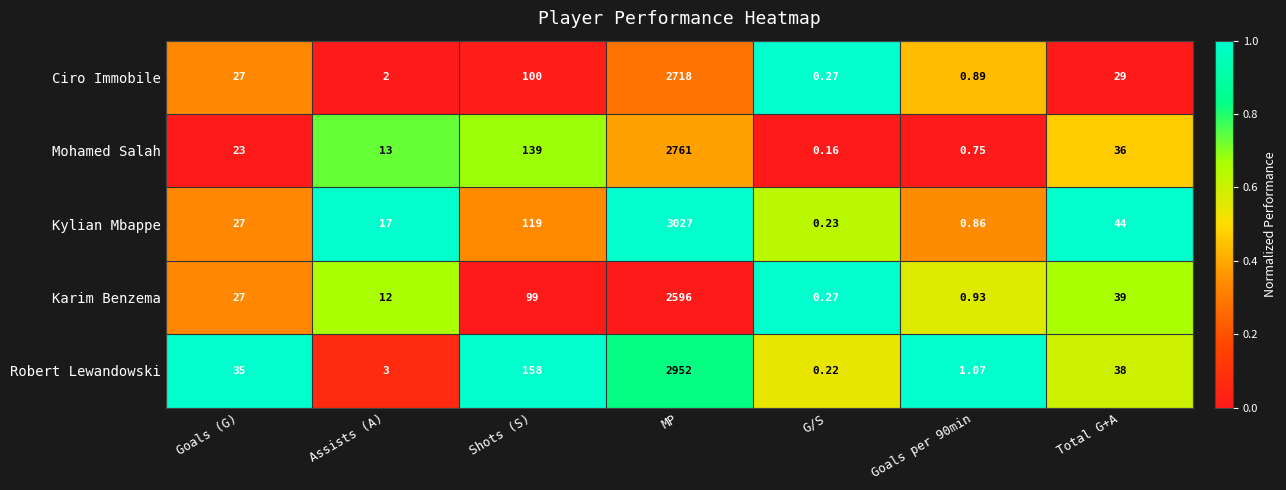

Which series has the largest total across all categories?

Kylian Mbappe